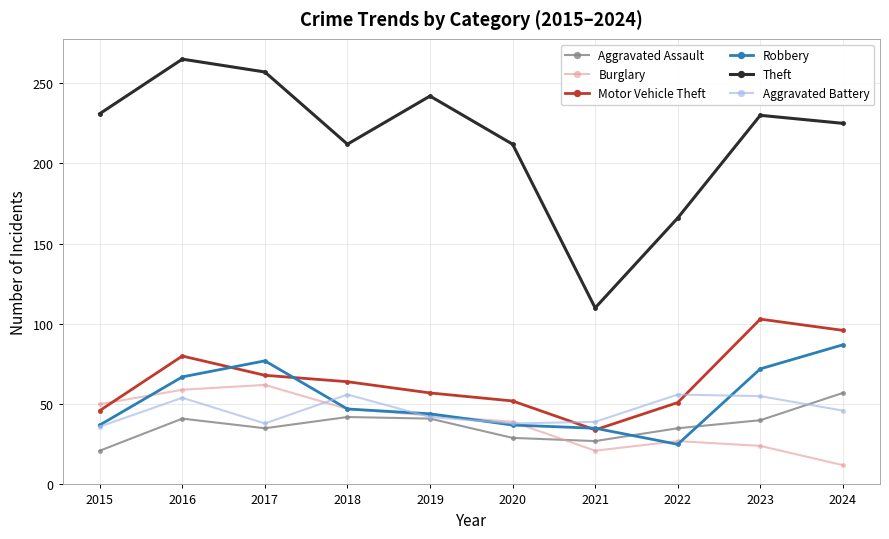

The value of Motor Vehicle Theft at 2022 is 20. True or false?

False